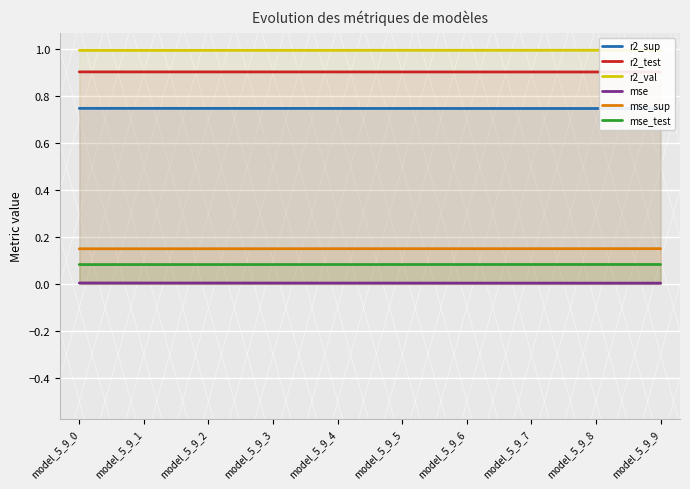

Which category has the highest value across all series?

model_5_9_9